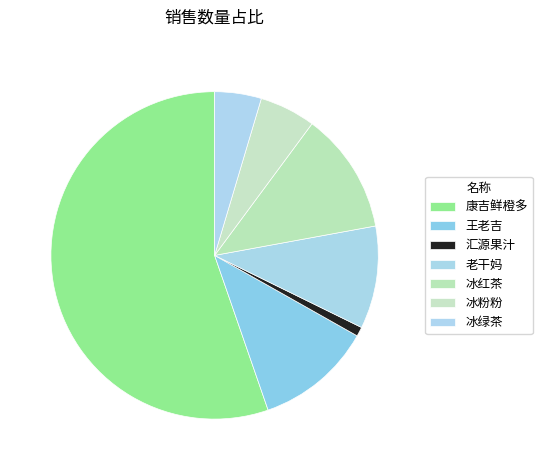

Is the sum of 冰粉粉 and 冰绿茶 greater than half?

No